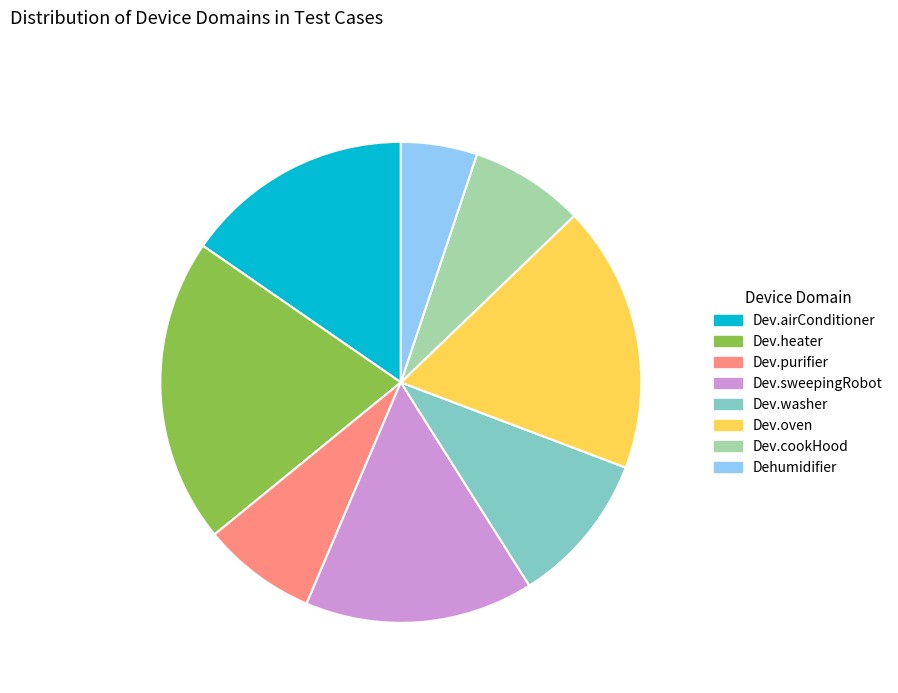

Between Dev.purifier and Dev.oven, which is larger?

Dev.oven